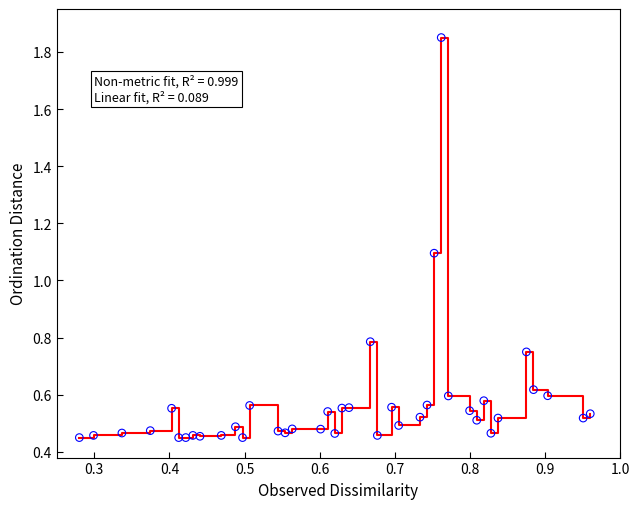

What is the difference between the maximum and minimum values?

1.4